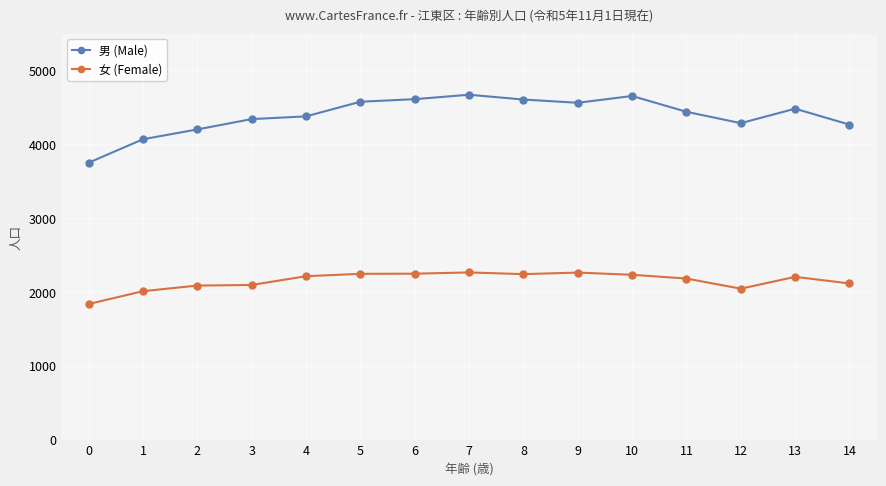

The value of 女 (Female) at 4 is 3819. True or false?

False